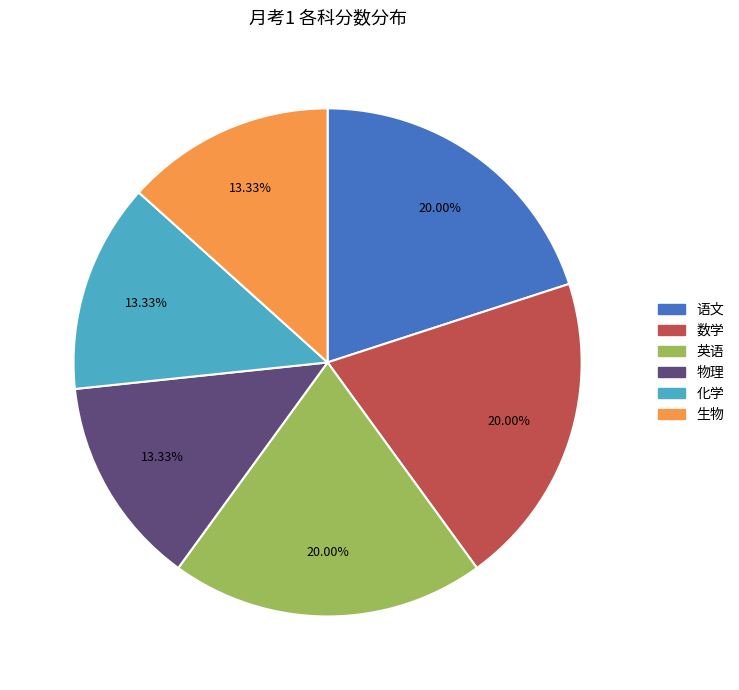

How many slices are in this pie chart?

6